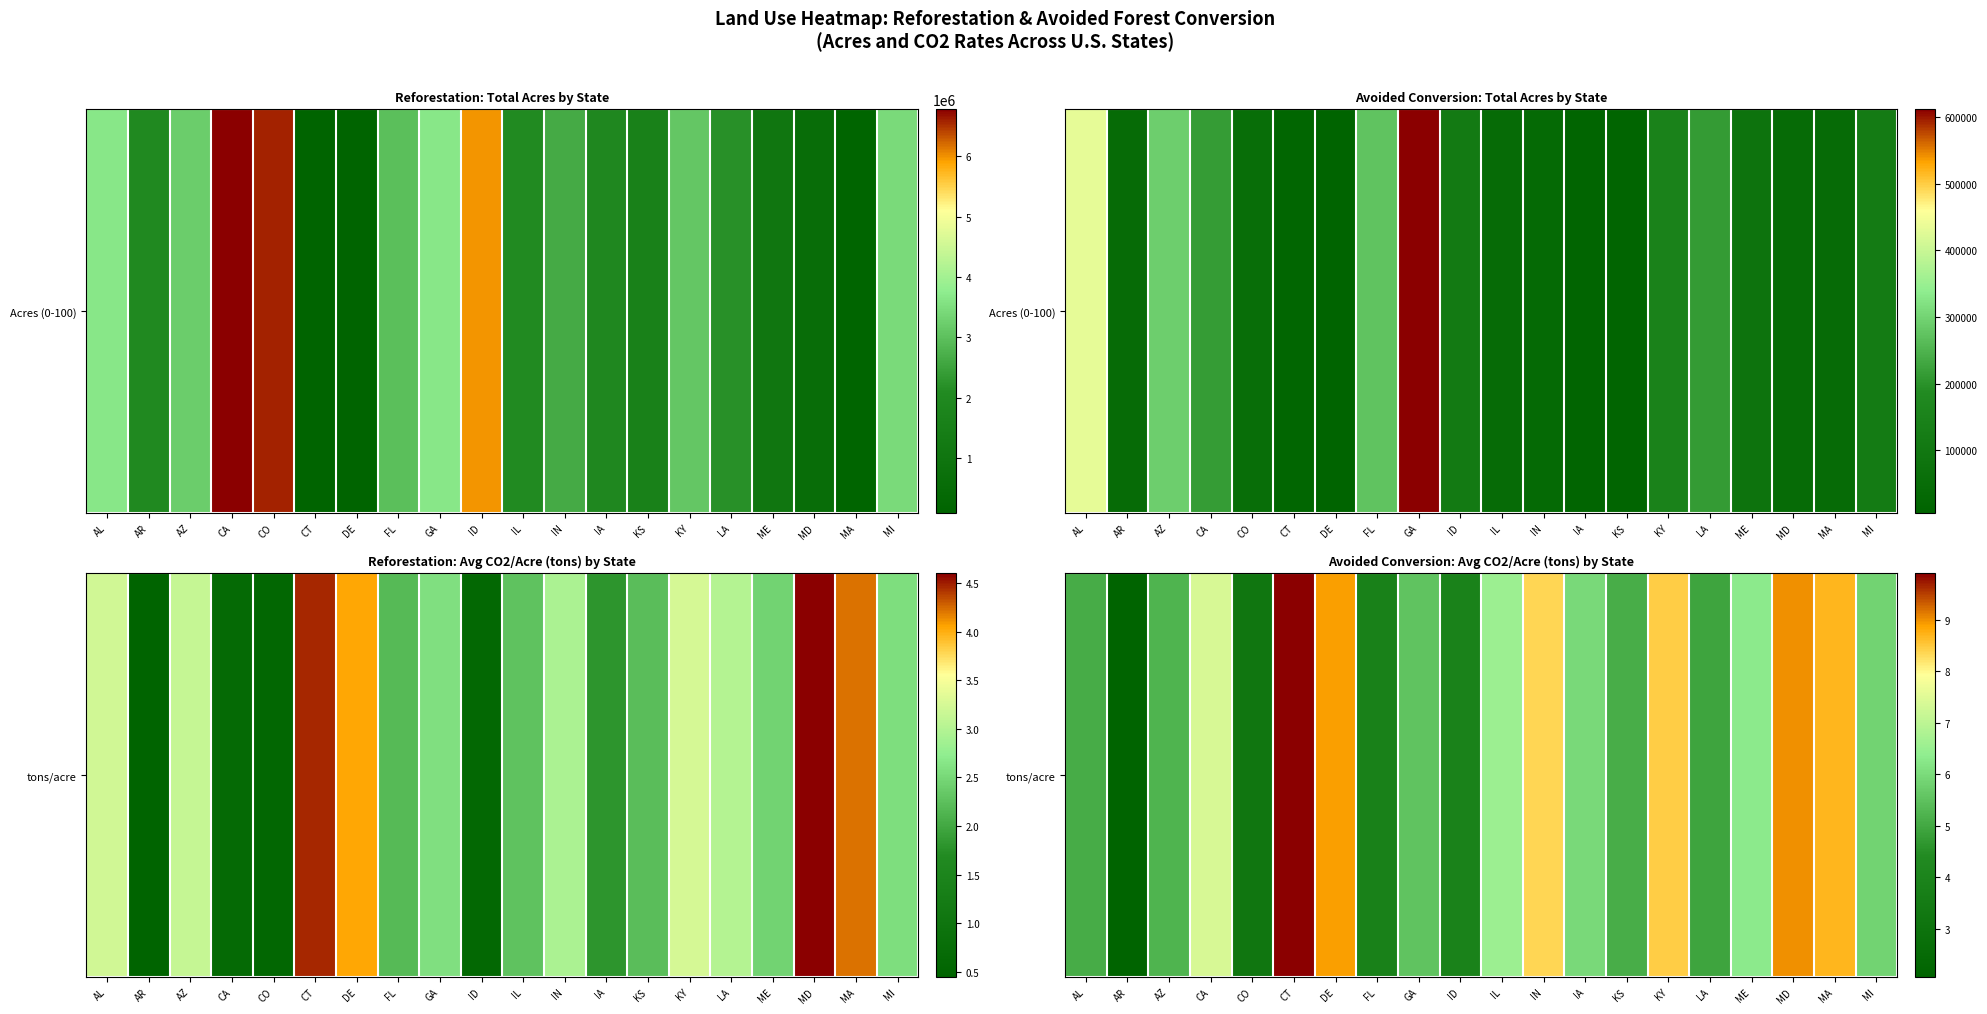

Is it true that the value at AL is 2.5?

False